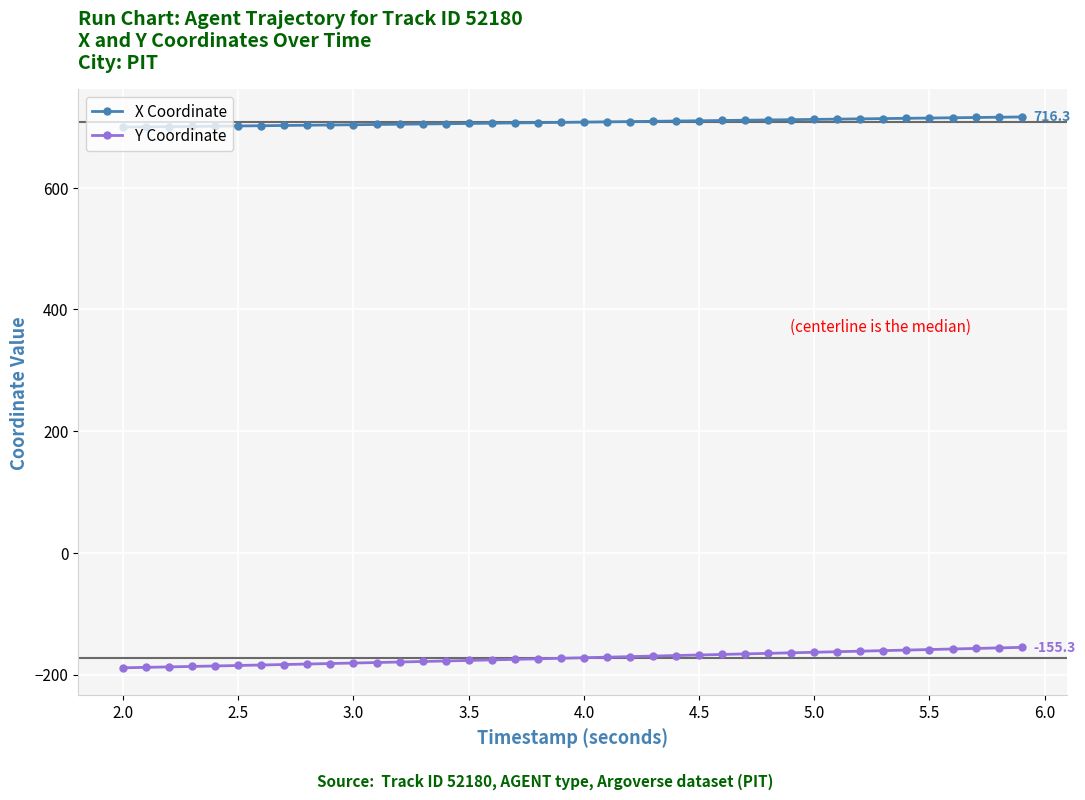

What is the sum of all Y Coordinate values?

-6902.5